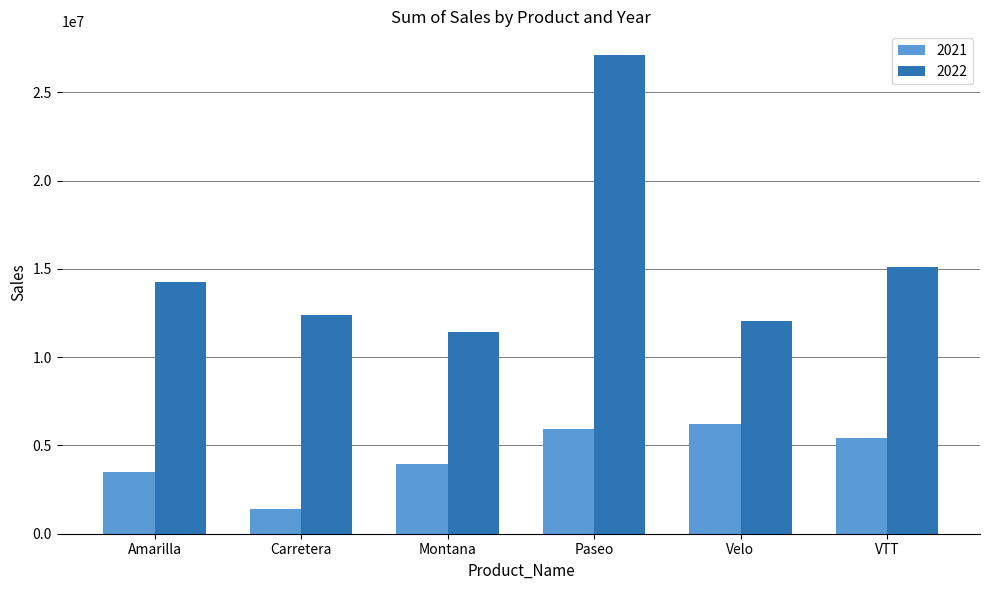

How many values in the 2022 series are below 14227983?

3